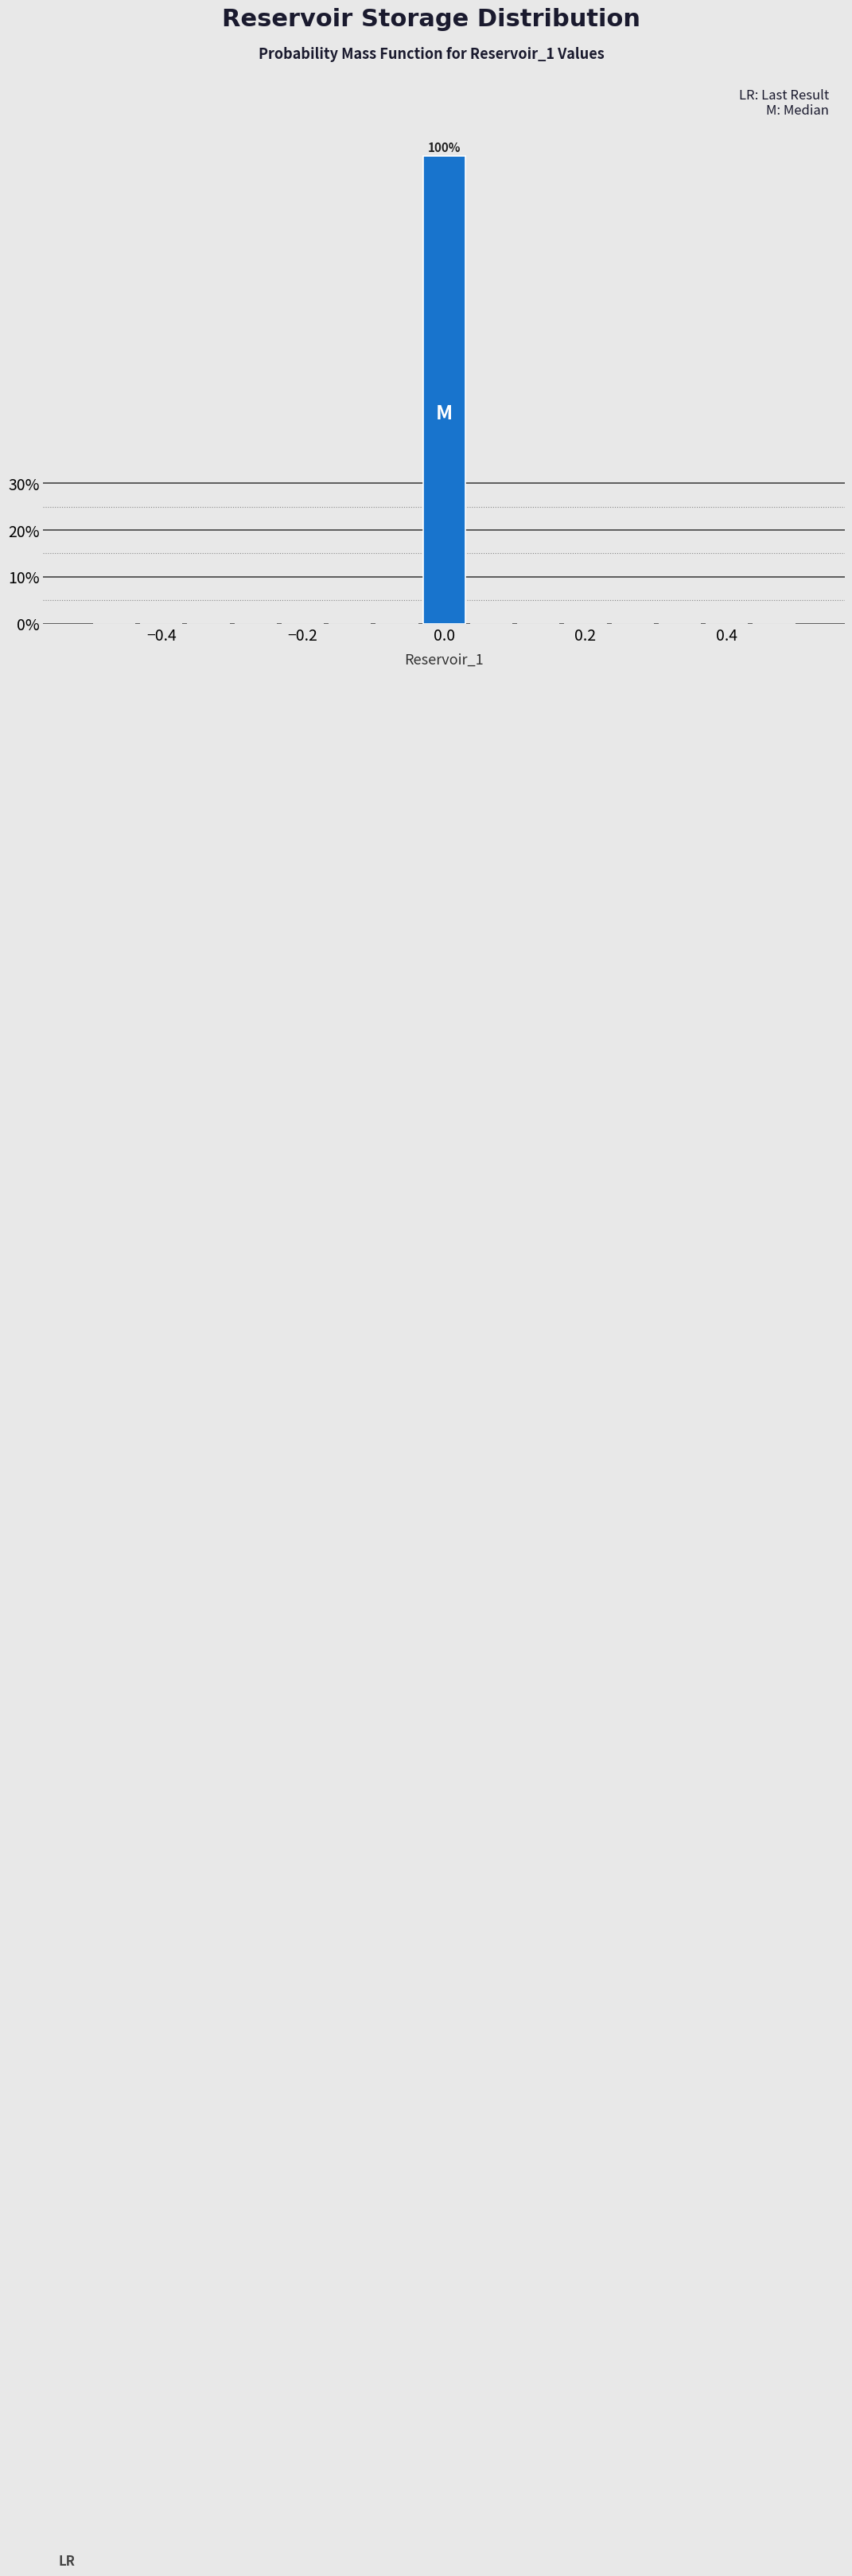

Around what value on the x-axis is the tallest bar? Give the approximate position of its centre, as read against the axis.

0.00